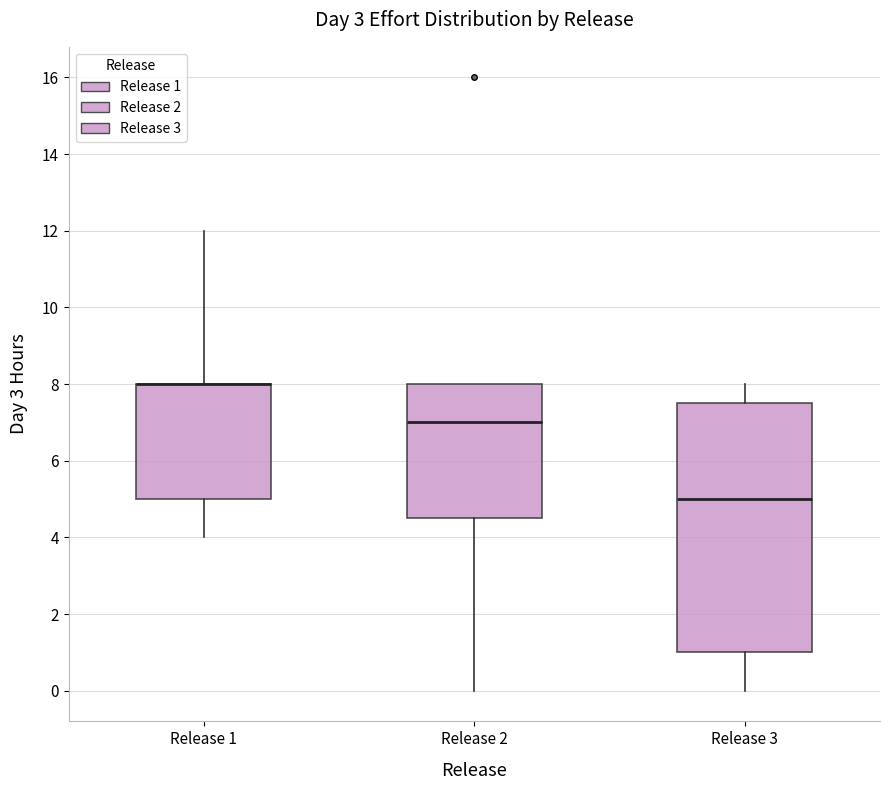

Reading left to right, read every box against the y-axis: the position of its median line, the range the box covers, and the ends of its whiskers. The values are not printed on the chart, so give them approximately, as read against the axis.

Release 1: median 8.0 (drawn on the box's upper edge), box 5.0 to 8.0, whiskers 4.0 to 12.0
Release 2: median 7.0, box 4.6 to 8.0, whiskers 0.0 to 8.0
Release 3: median 5.0, box 1.0 to 7.6, whiskers 0.0 to 8.0